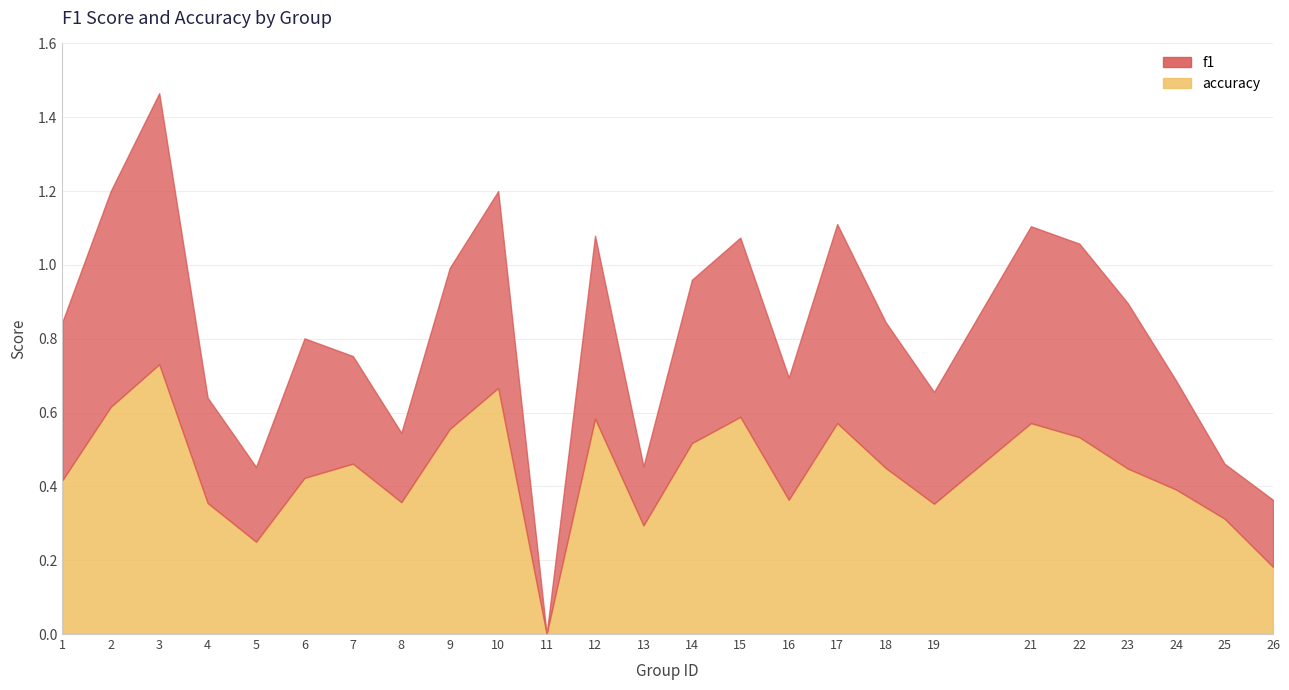

At how many categories does at least one series exceed 0?

24